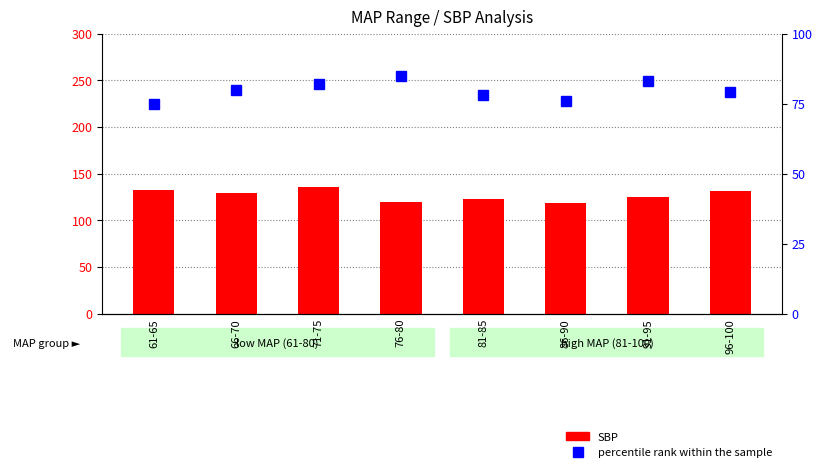

List the series in order of their peak value, lowest first.

percentile rank within the sample, SBP (count)